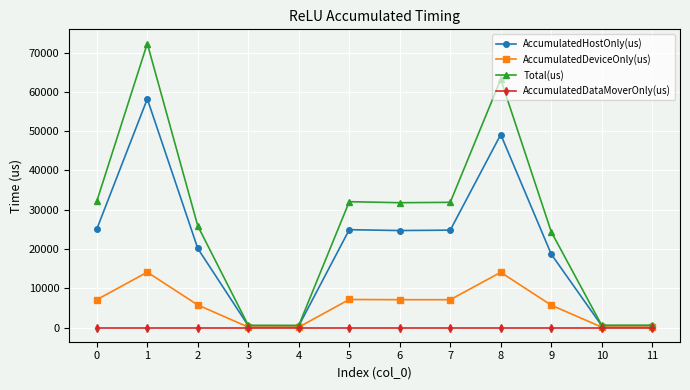

What are all the series names shown in the legend?

AccumulatedHostOnly(us), AccumulatedDeviceOnly(us), Total(us), AccumulatedDataMoverOnly(us)